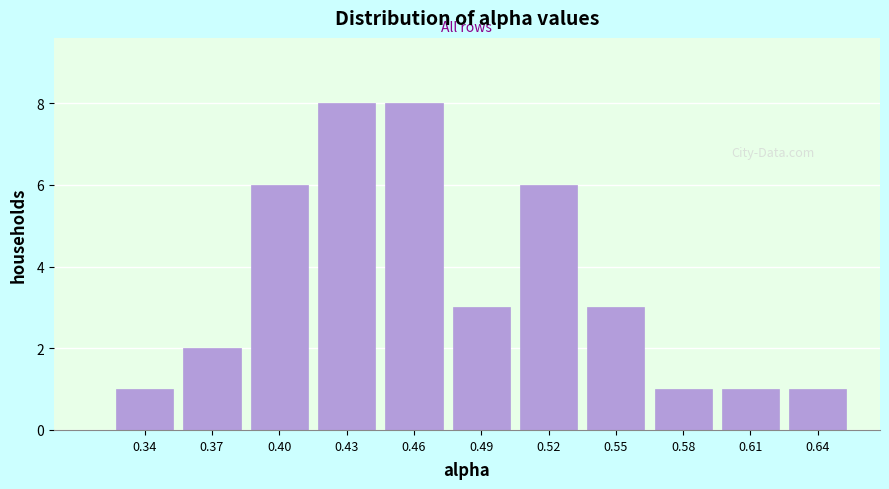

Reading left to right, transcribe all the data shown in this chart.

0.34=1	0.37=2	0.40=6	0.43=8	0.46=8	0.49=3	0.52=6	0.55=3	0.58=1	0.61=1	0.64=1